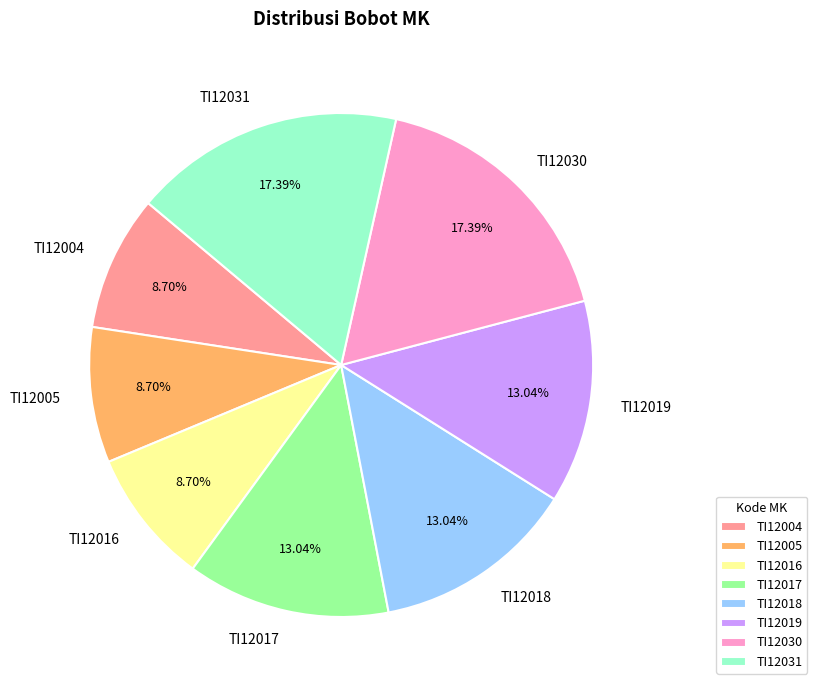

To the nearest percent, what is the average slice percentage?

12%